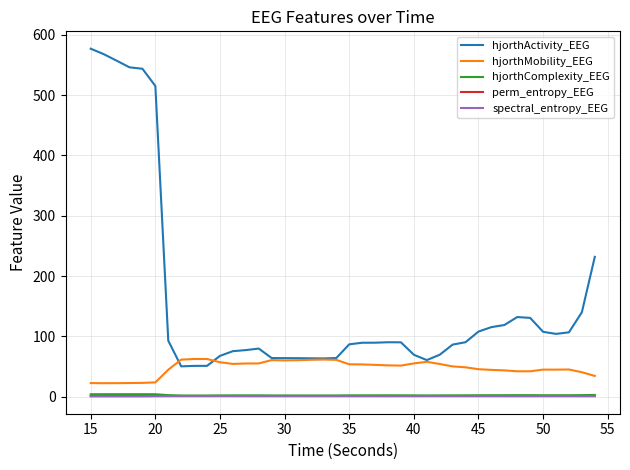

Which series has the largest total across all categories?

hjorthActivity_EEG